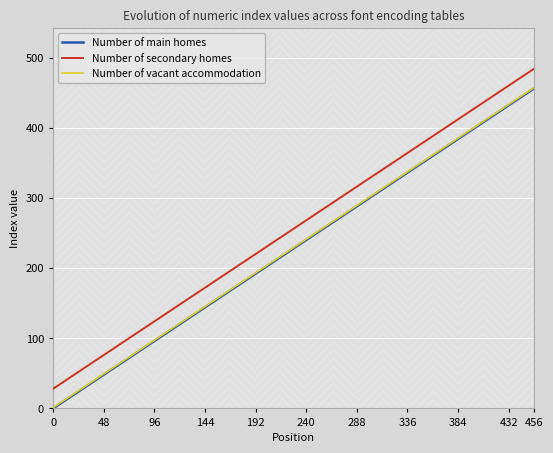

Which series has the largest total across all categories?

Number of secondary homes